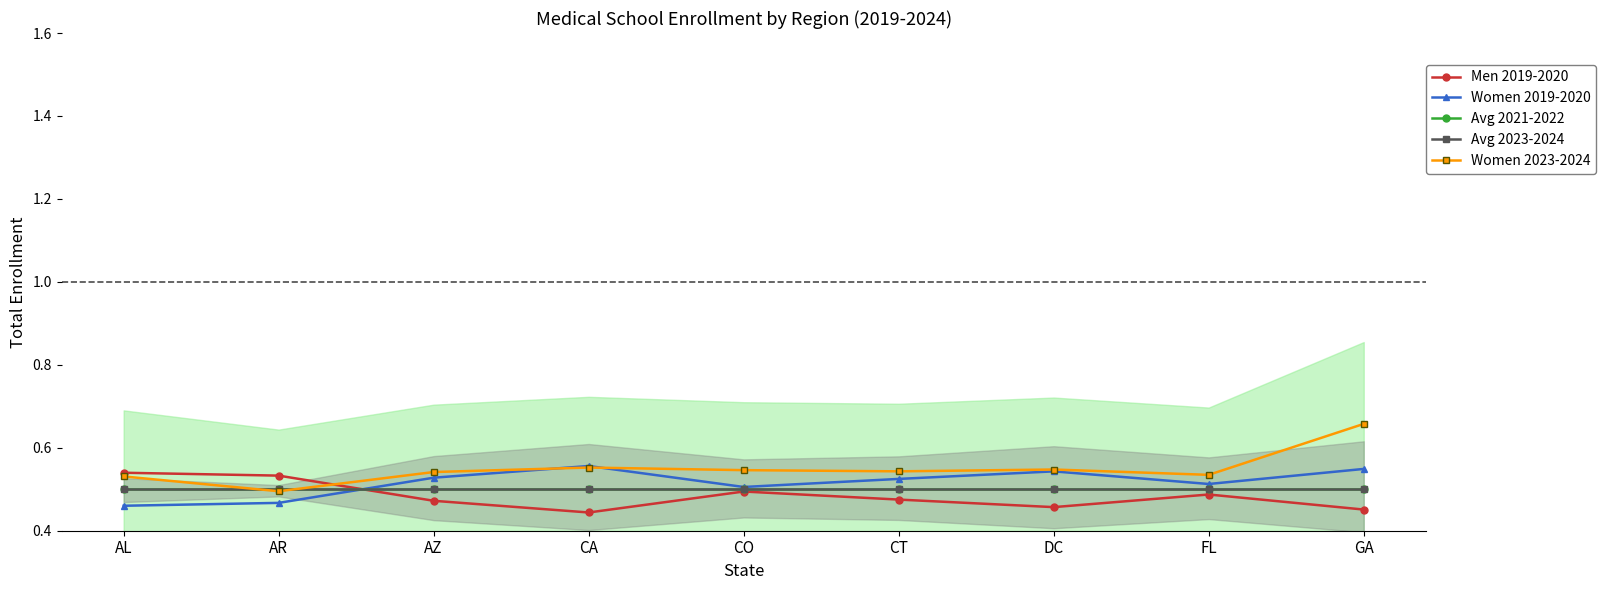

What are all the series names shown in the legend?

Men 2019-2020, Women 2019-2020, Avg 2021-2022, Avg 2023-2024, Women 2023-2024